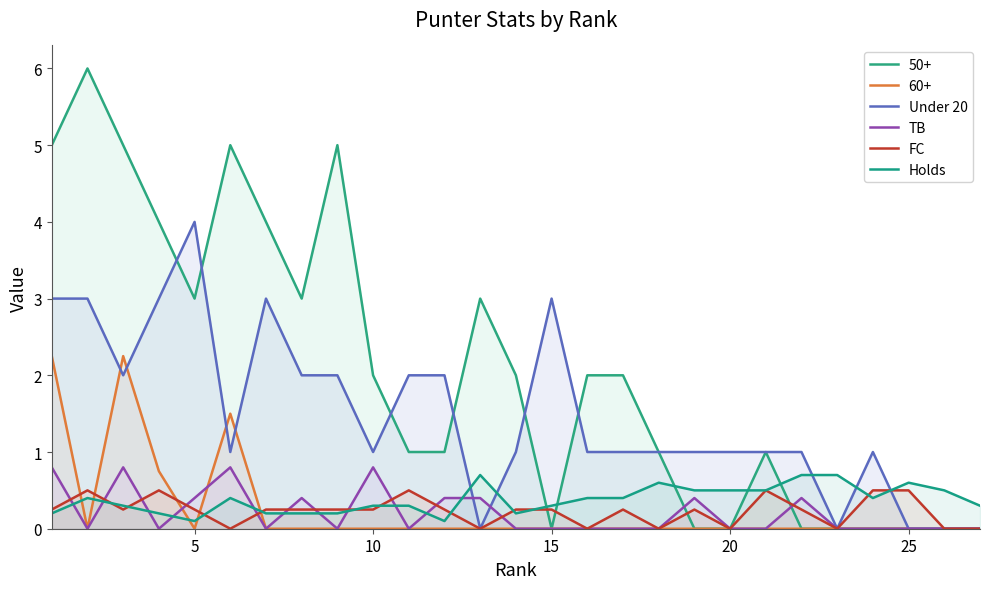

How many times do Under 20 and TB cross each other?

2